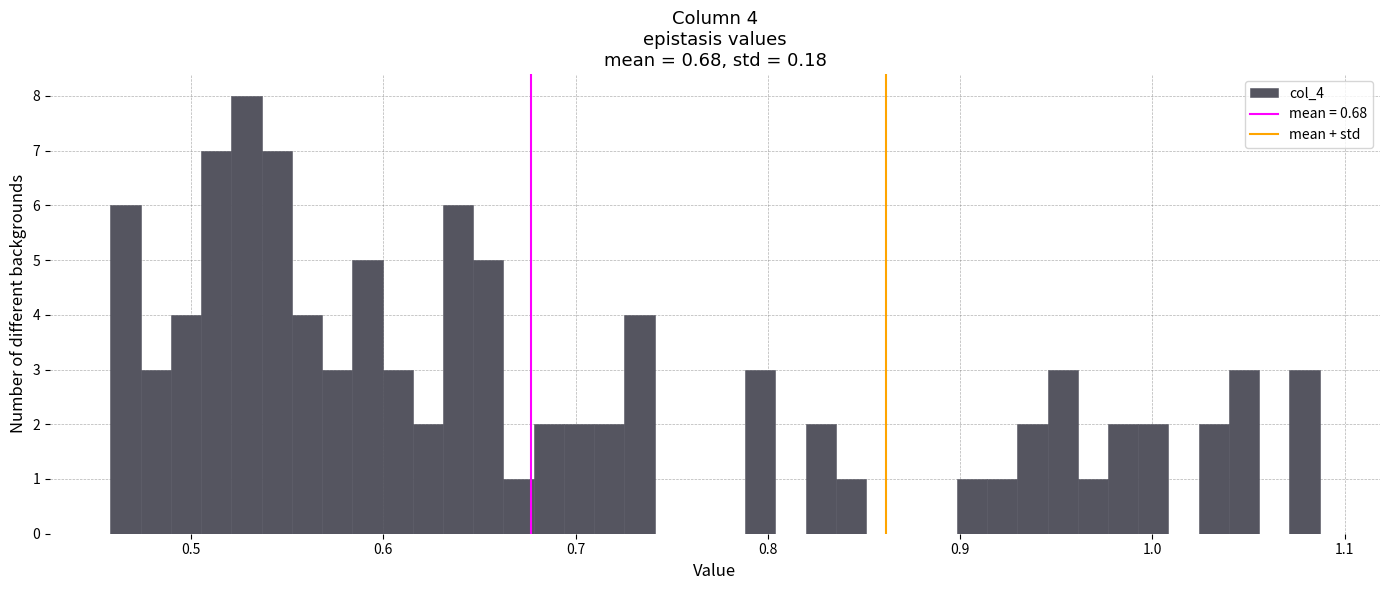

Read against the x-axis, roughly where is the centre of the tallest bar?

0.53